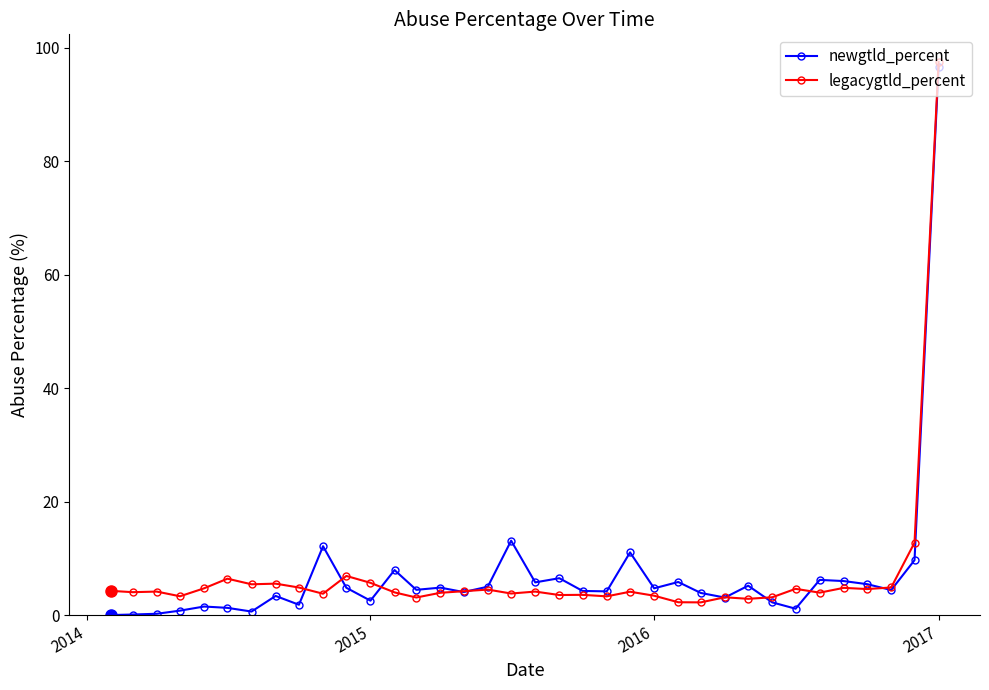

How many series are shown in this chart?

2